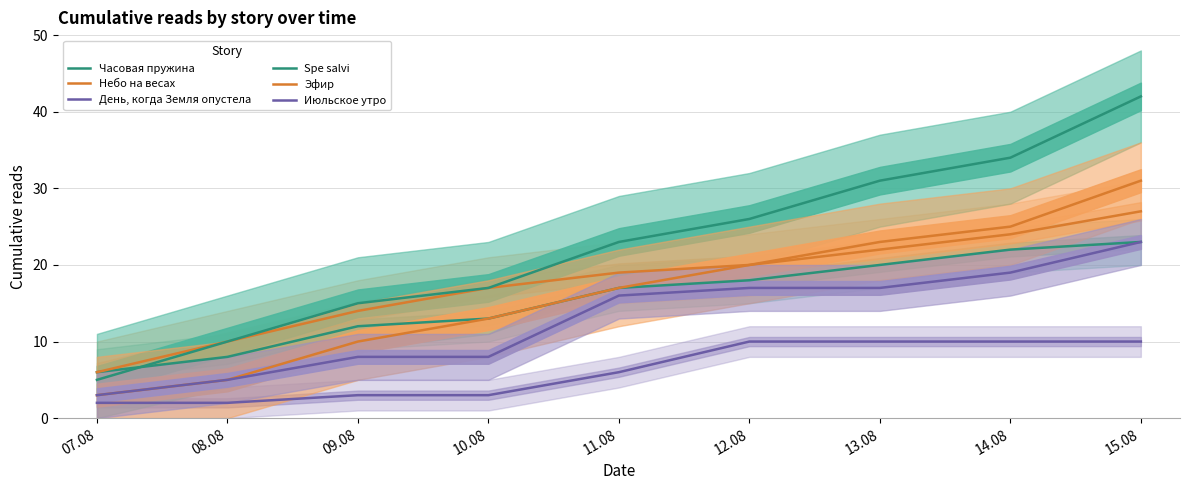

At which label does Небо на весах first exceed 19?

12.08